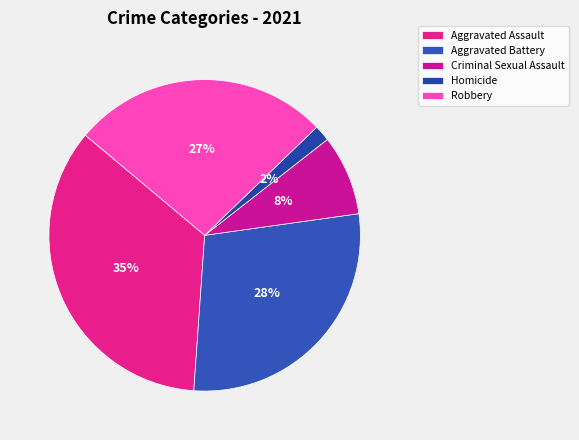

Count the number of slices in the pie.

5